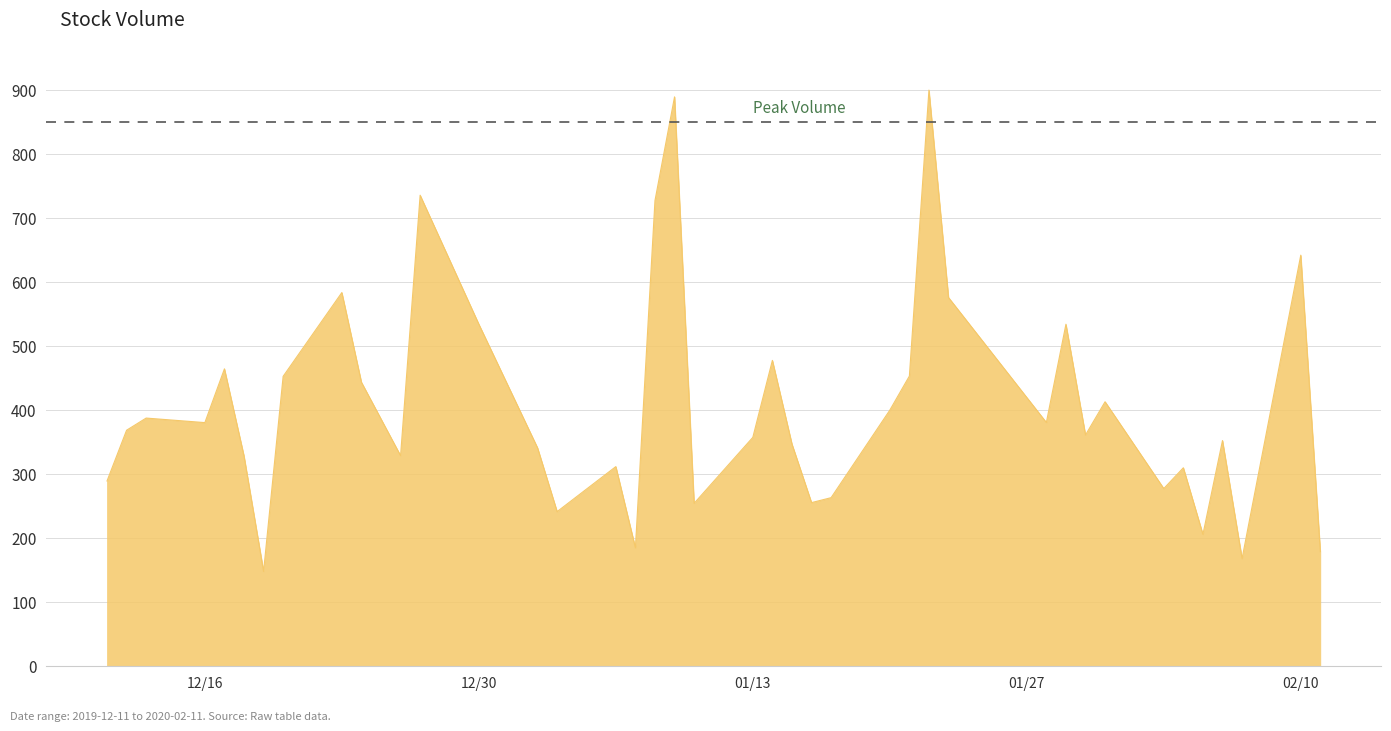

What is the greatest value displayed?

900.0